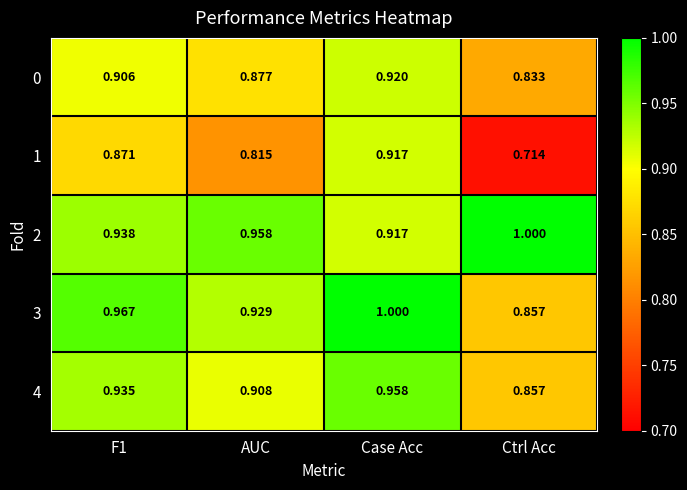

At which label is 2 closest to 0?

Case Acc